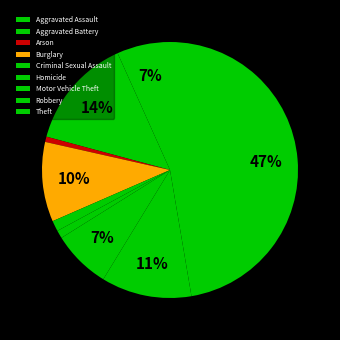

What percentage do Arson and Burglary together represent?

10.7%